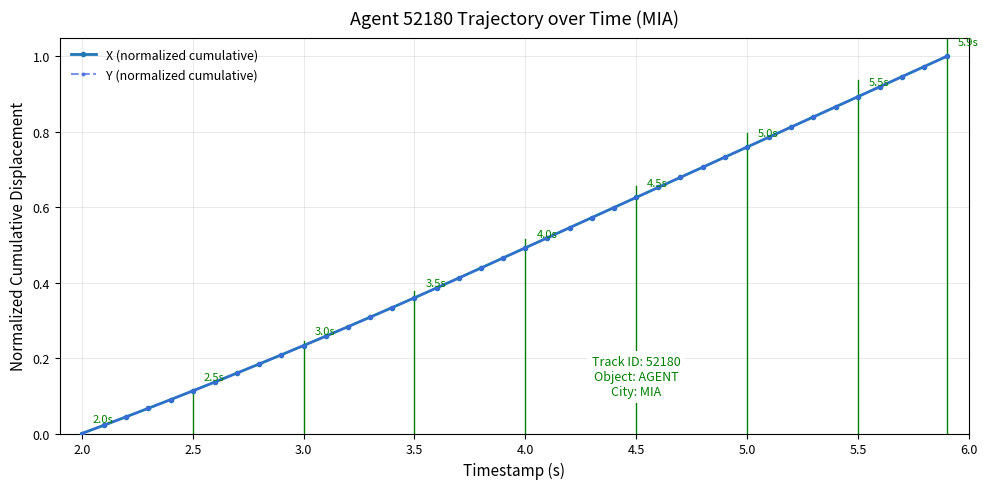

What is the value of the X (normalized cumulative) point at the 38th from the left?

0.9